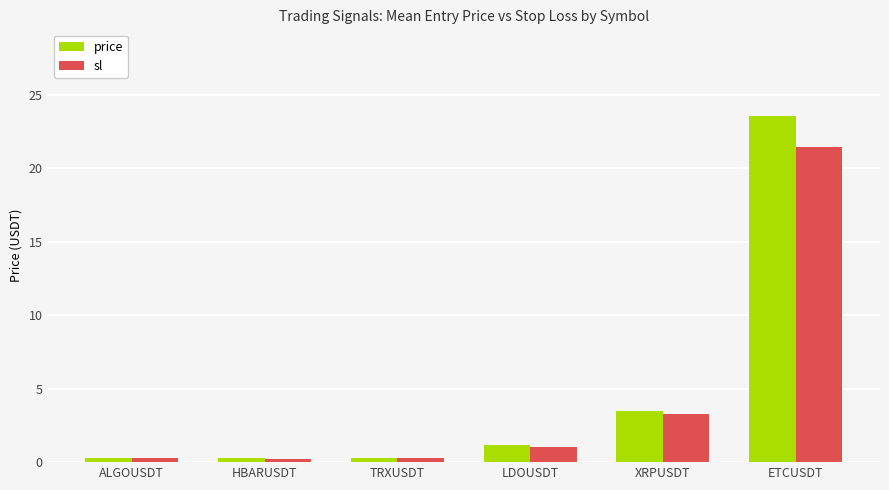

What position from the left is TRXUSDT?

3